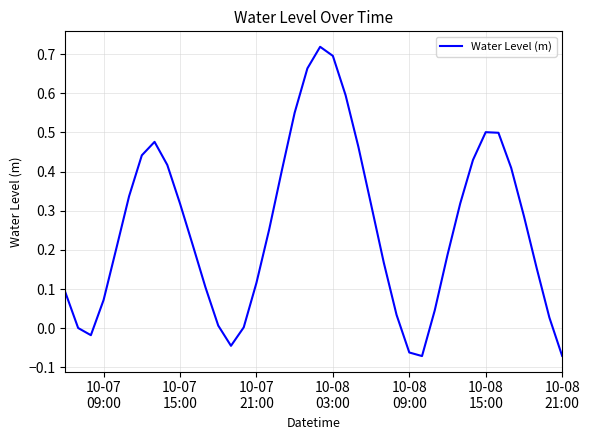

What is the difference between the maximum and minimum values?

0.8